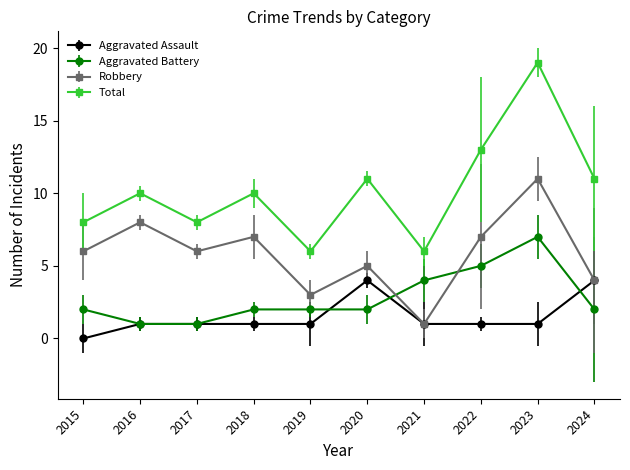

At which category does the chart reach its peak across all series?

2023